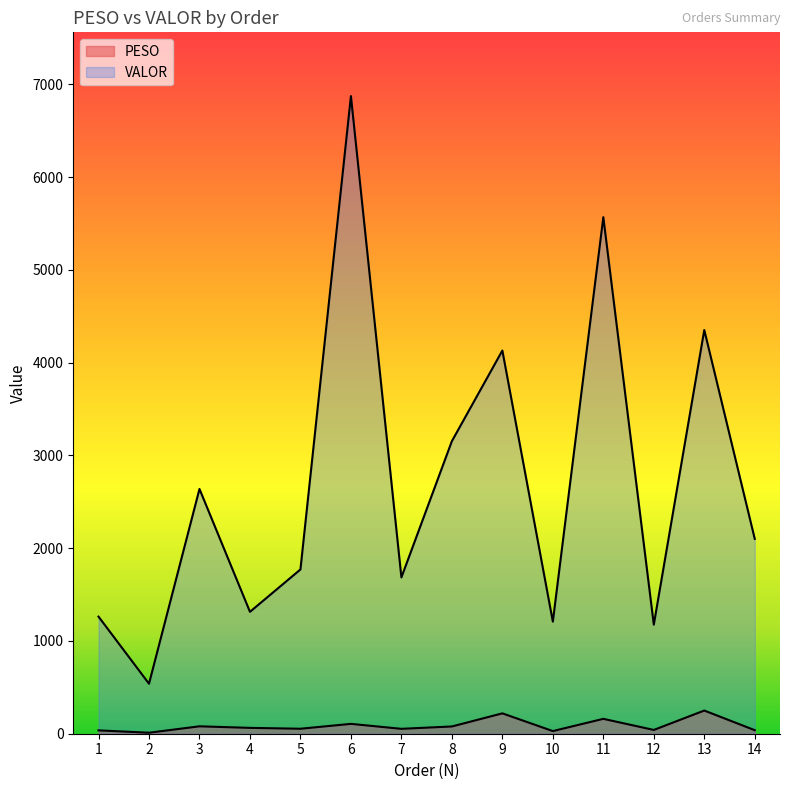

What is the minimum value for VALOR?

538.9